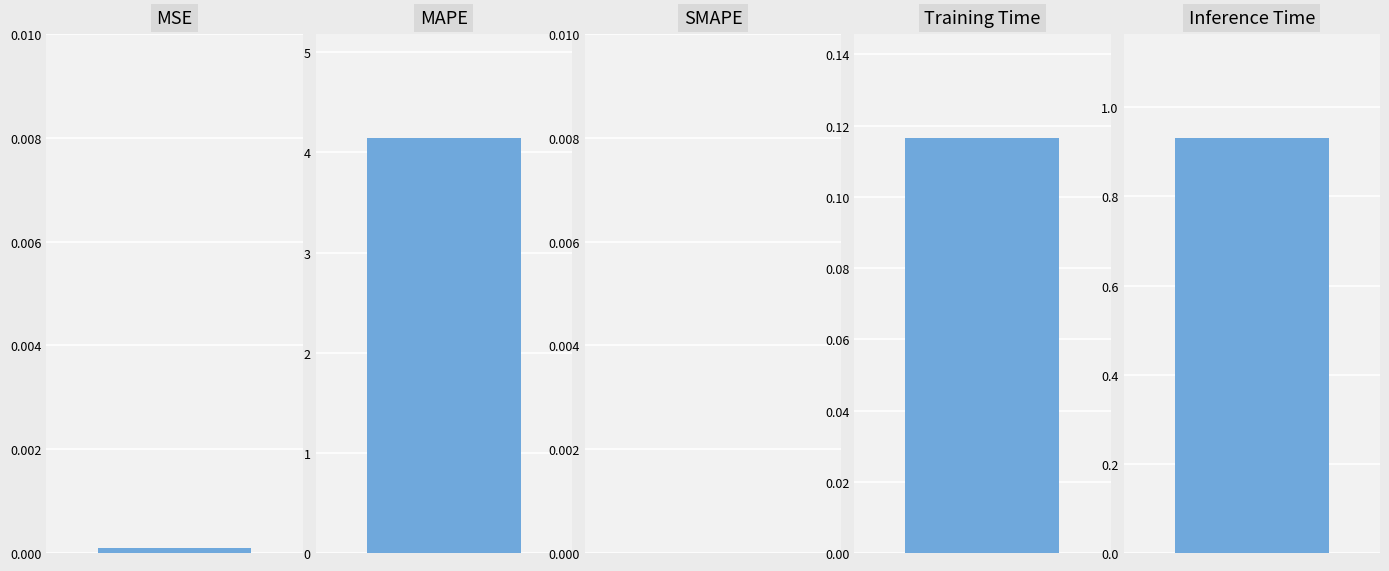

List the labels in order of value, largest first.

MAPE, Inference Time, Training Time, MSE, SMAPE